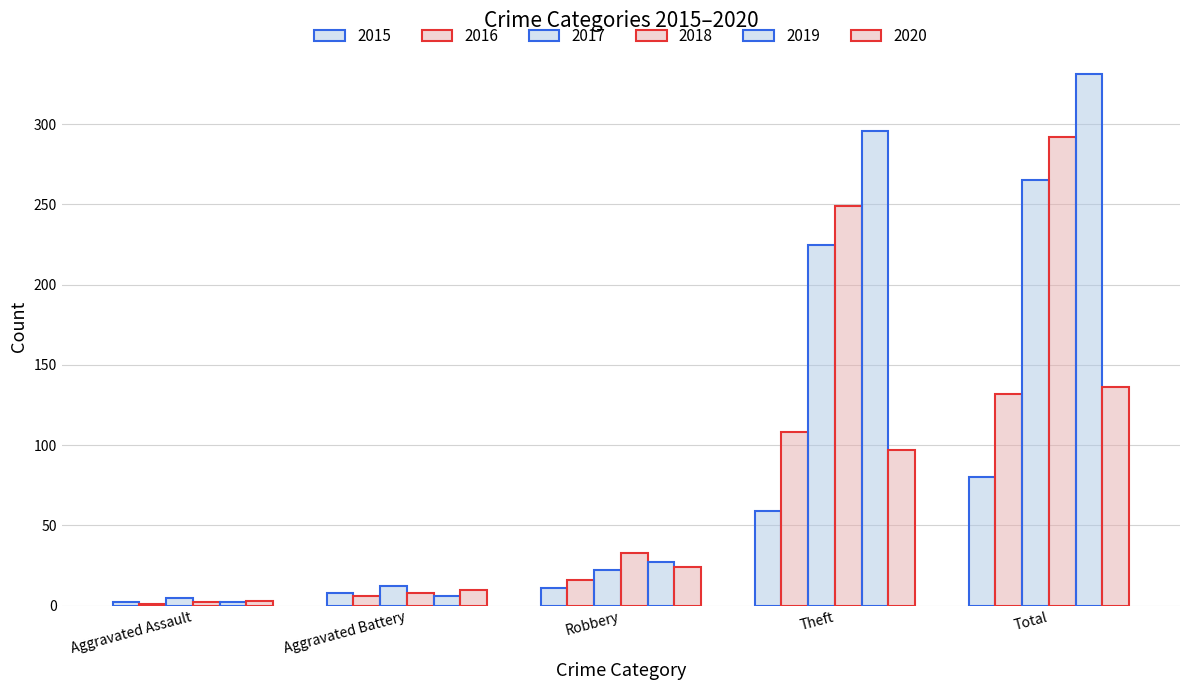

What value does the 2020 series have at Theft?

97